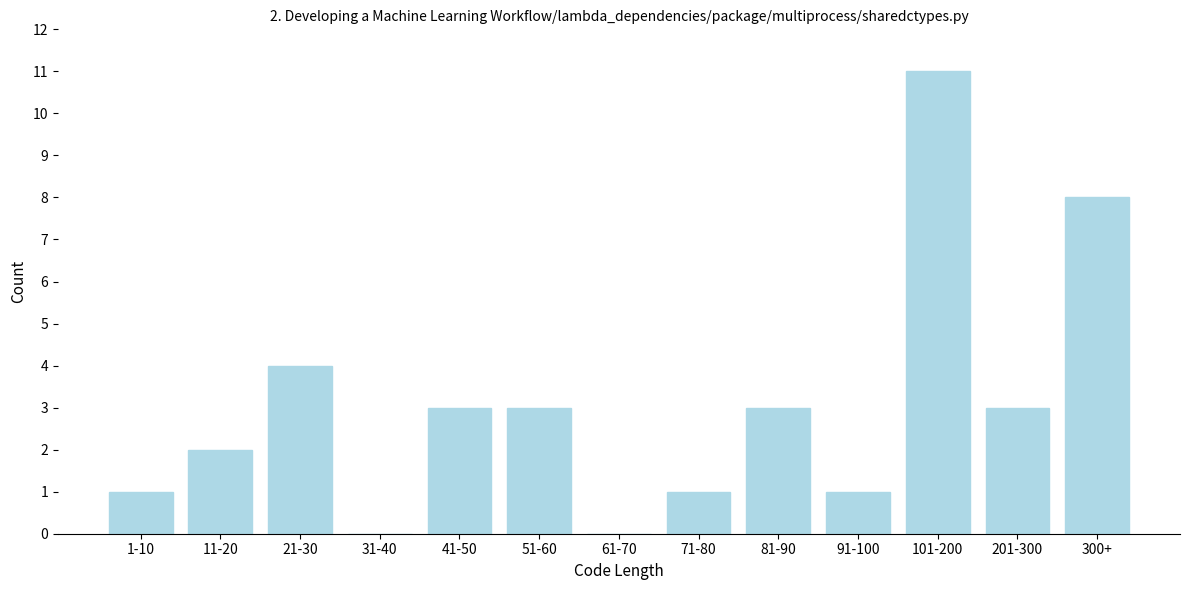

Reading left to right, transcribe all the data shown in this chart.

1-10=1	11-20=2	21-30=4	31-40=0	41-50=3	51-60=3	61-70=0	71-80=1	81-90=3	91-100=1	101-200=11	201-300=3	300+=8